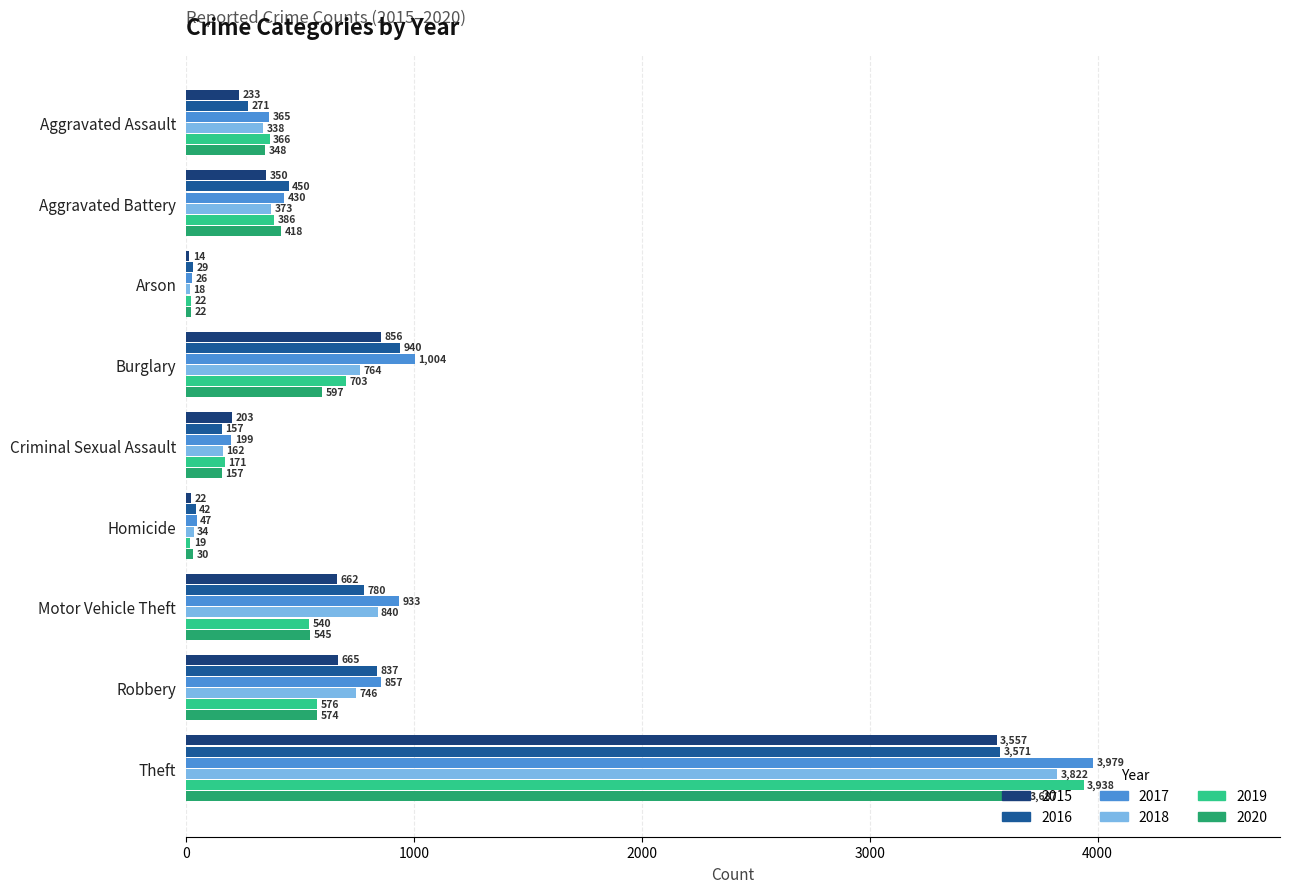

At which category is the sum across all series the highest?

Theft